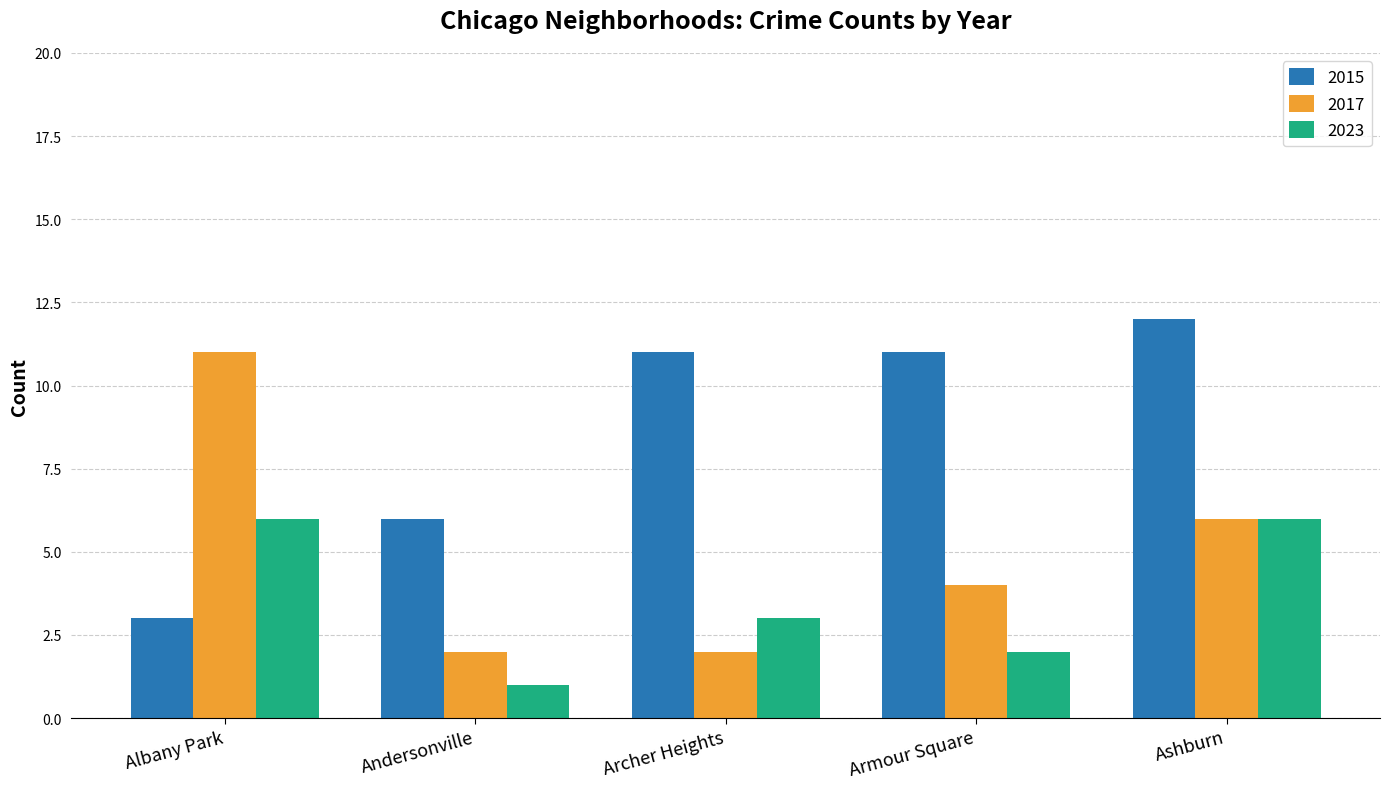

Rank the series at Albany Park from highest to lowest value.

2017, 2023, 2015